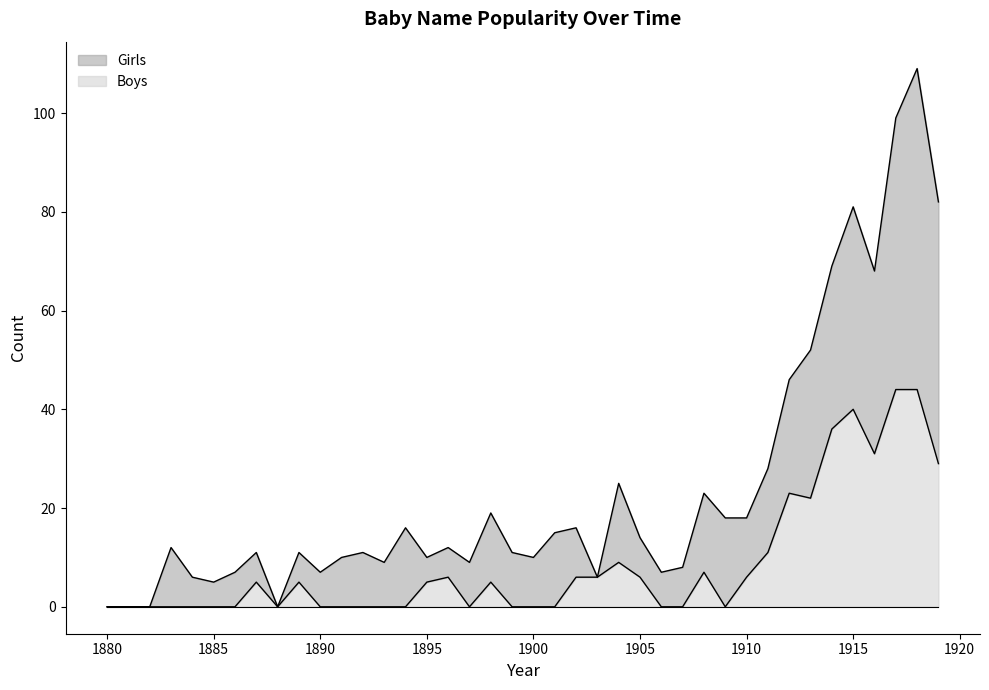

How many data points in Boys are above 5?

16